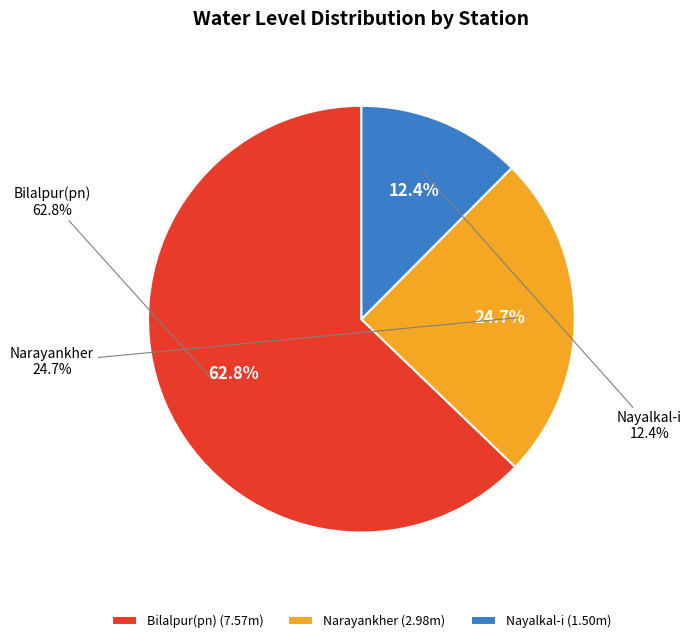

To the nearest percent, what portion does Narayankher represent?

25%